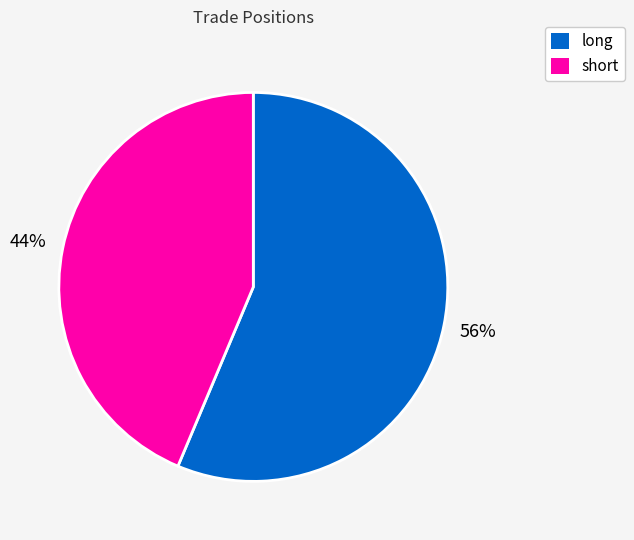

Which category has the biggest portion of the pie?

long